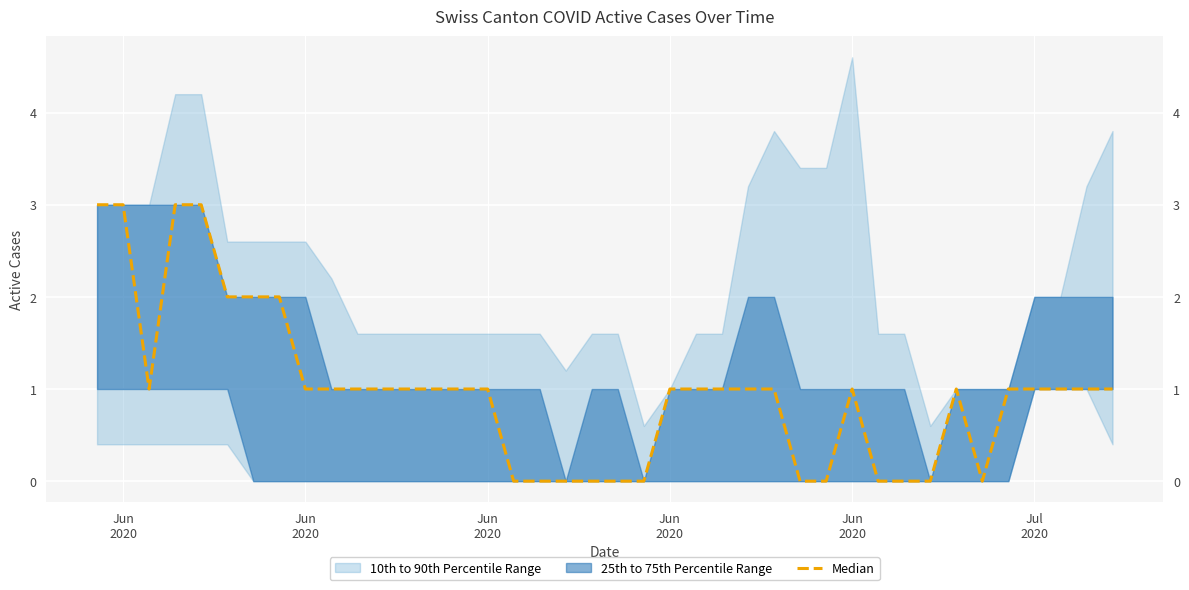

Count the number of values greater than 1.

7